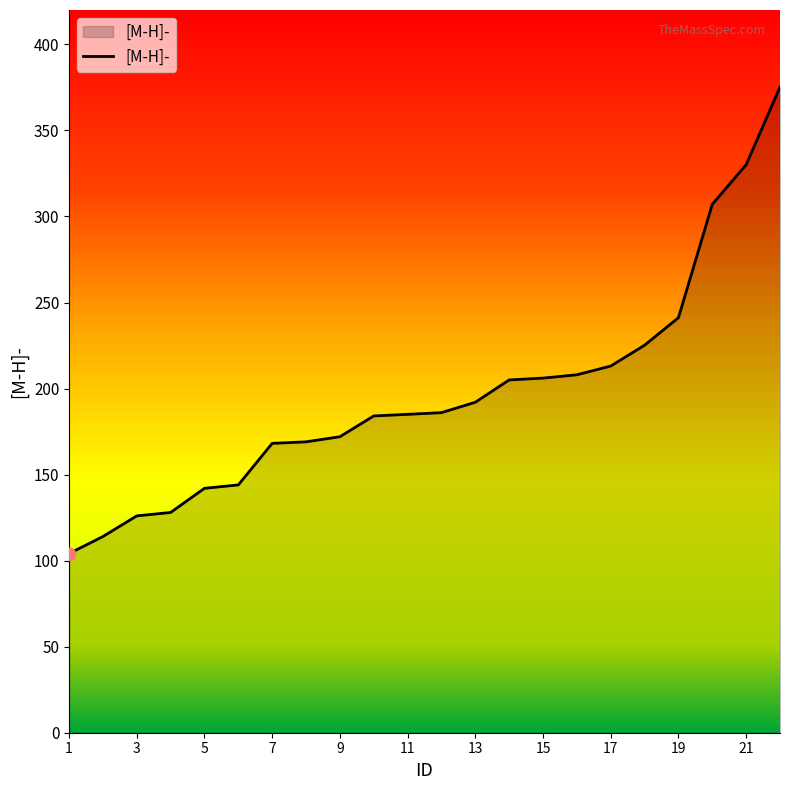

What is the minimum value shown in the chart?

104.1